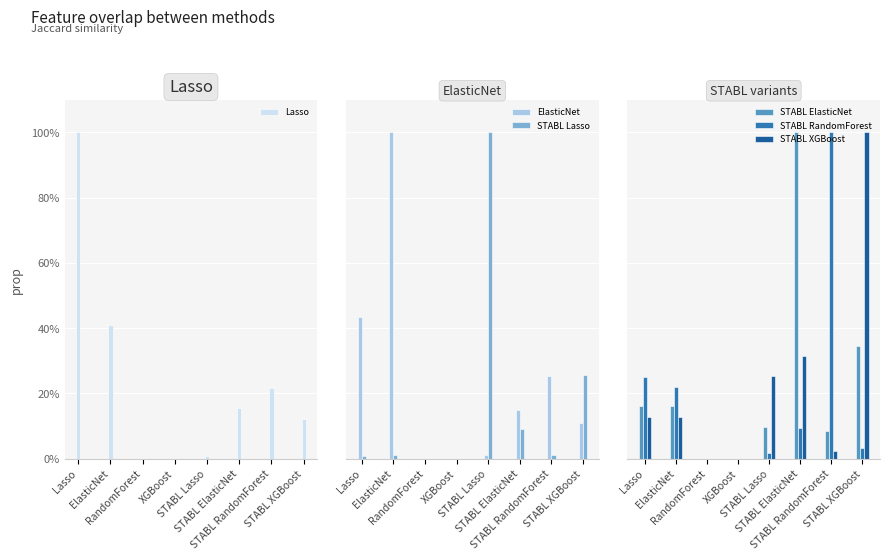

What is the sum of all STABL XGBoost values?

1.8